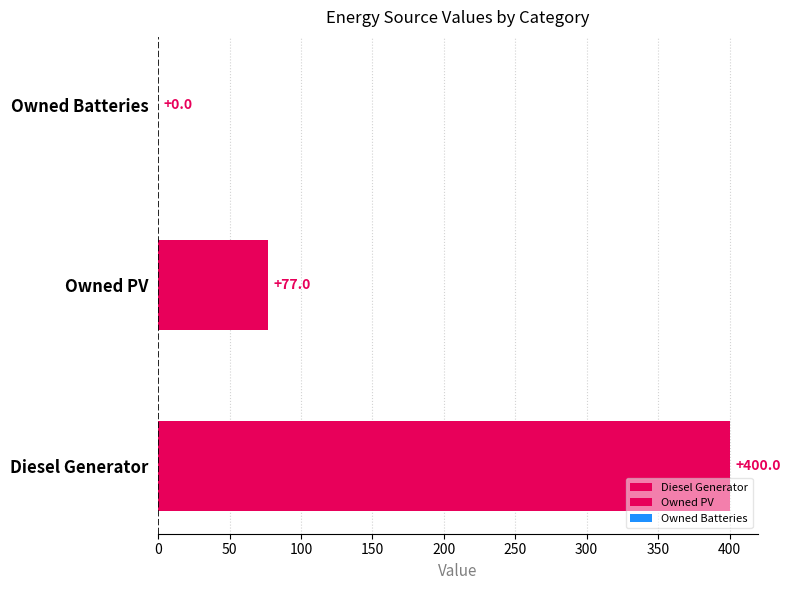

Reading bottom to top, extract all data points from this chart.

Diesel Generator=400.0	Owned PV=77.0	Owned Batteries=0.0